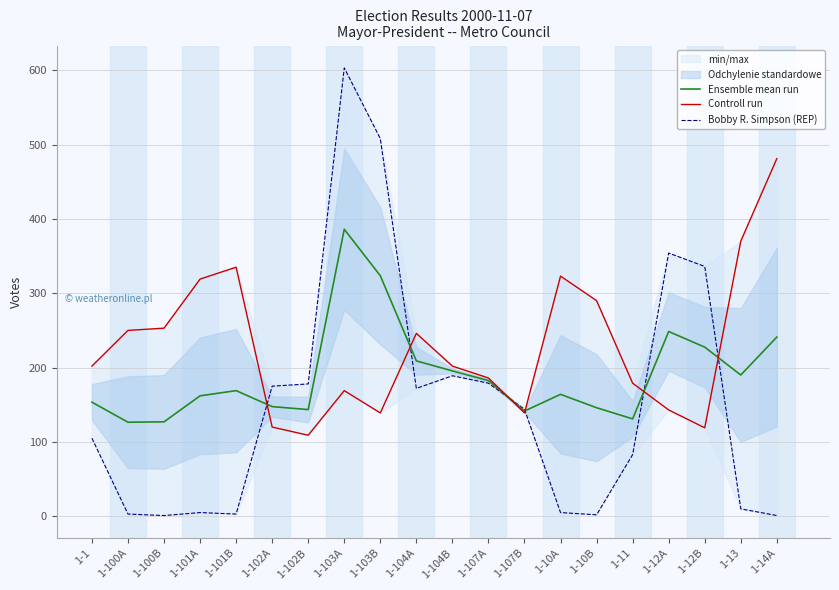

Reading left to right, extract all data points from this chart.

Ensemble mean run: 1-1=153.5	1-100A=126.5	1-100B=127.0	1-101A=162.0	1-101B=169.0	1-102A=147.5	1-102B=143.5	1-103A=386.0	1-103B=323.5	1-104A=209.0	1-104B=195.5	1-107A=182.5	1-107B=141.5	1-10A=164.0	1-10B=146.0	1-11=131.0	1-12A=248.5	1-12B=227.5	1-13=190.0	1-14A=241.0
Controll run: 1-1=202.0	1-100A=250.0	1-100B=253.0	1-101A=319.0	1-101B=335.0	1-102A=120.0	1-102B=109.0	1-103A=169.0	1-103B=139.0	1-104A=246.0	1-104B=202.0	1-107A=186.0	1-107B=139.0	1-10A=323.0	1-10B=290.0	1-11=179.0	1-12A=143.0	1-12B=119.0	1-13=370.0	1-14A=481.0
Bobby R. Simpson (REP): 1-1=105.0	1-100A=3.0	1-100B=1.0	1-101A=5.0	1-101B=3.0	1-102A=175.0	1-102B=178.0	1-103A=603.0	1-103B=508.0	1-104A=172.0	1-104B=189.0	1-107A=179.0	1-107B=144.0	1-10A=5.0	1-10B=2.0	1-11=83.0	1-12A=354.0	1-12B=336.0	1-13=10.0	1-14A=1.0